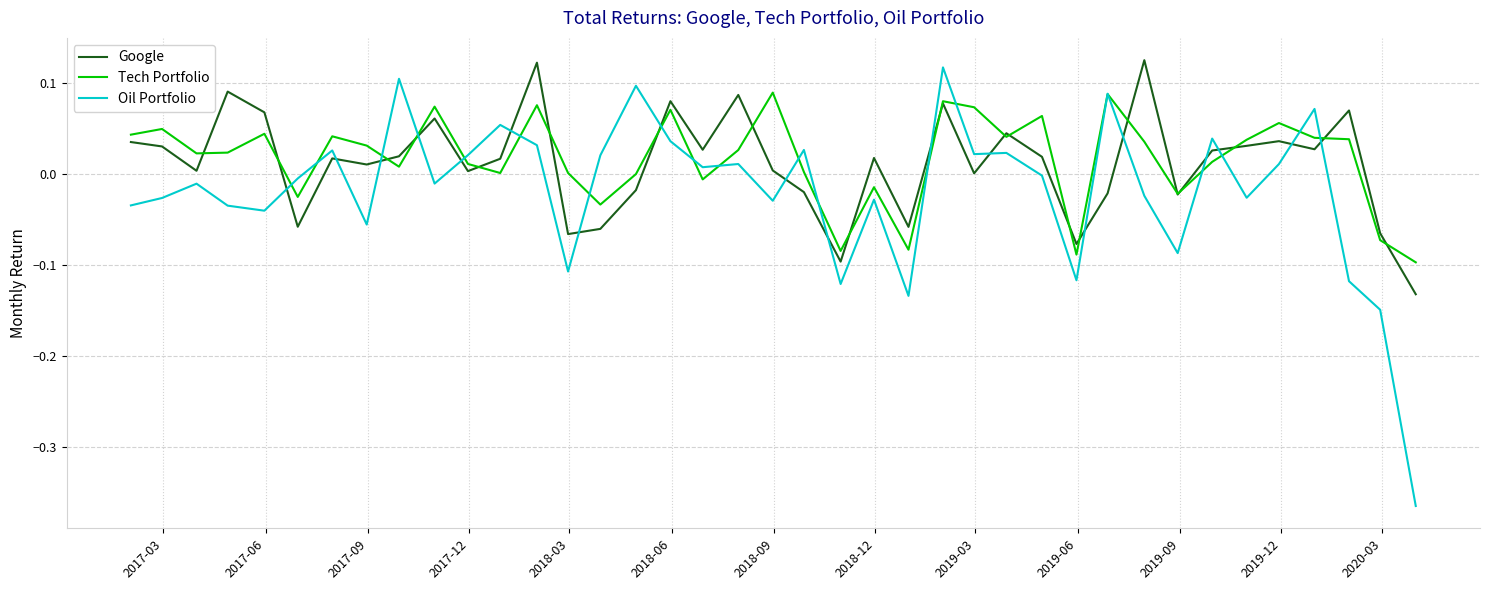

Which series ends up on top after the final intersection of Oil Portfolio and Google?

Google